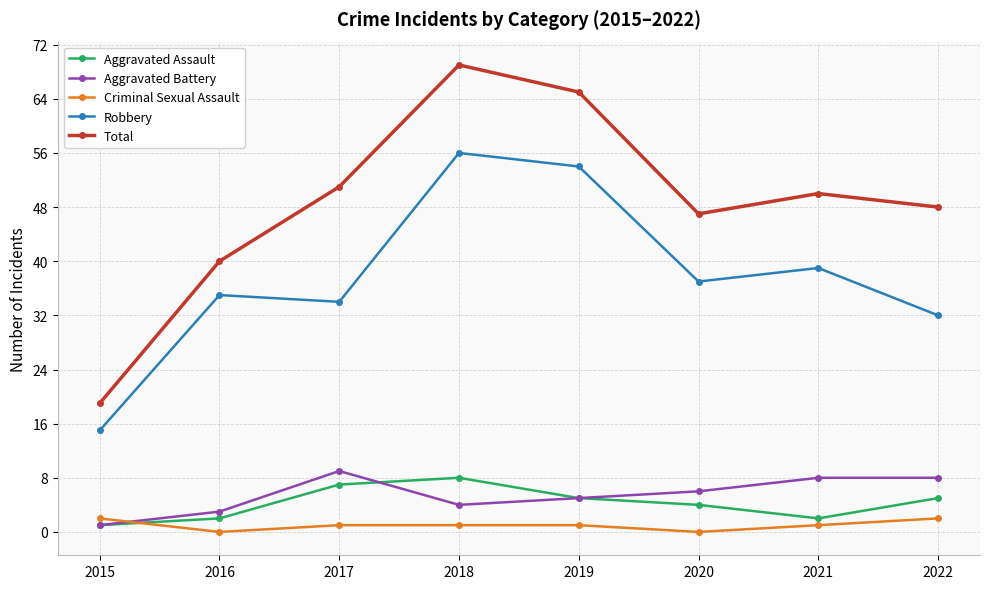

True or false: Aggravated Battery has a value of 8 at 2021.

True